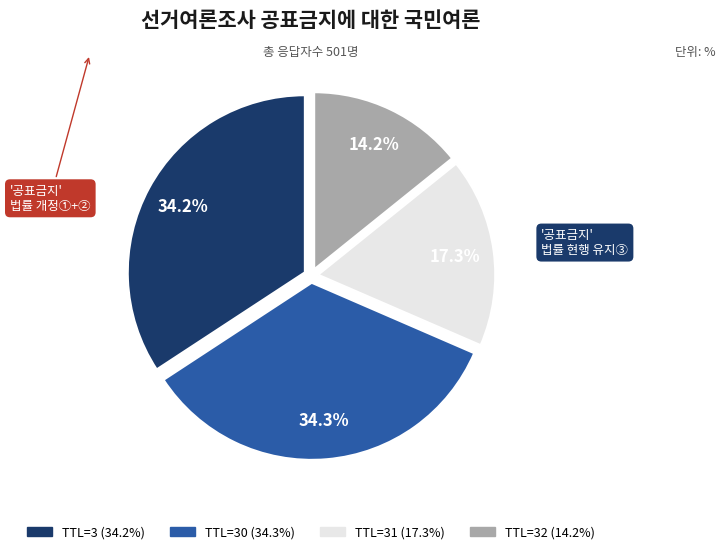

Is there a majority slice in this chart?

No